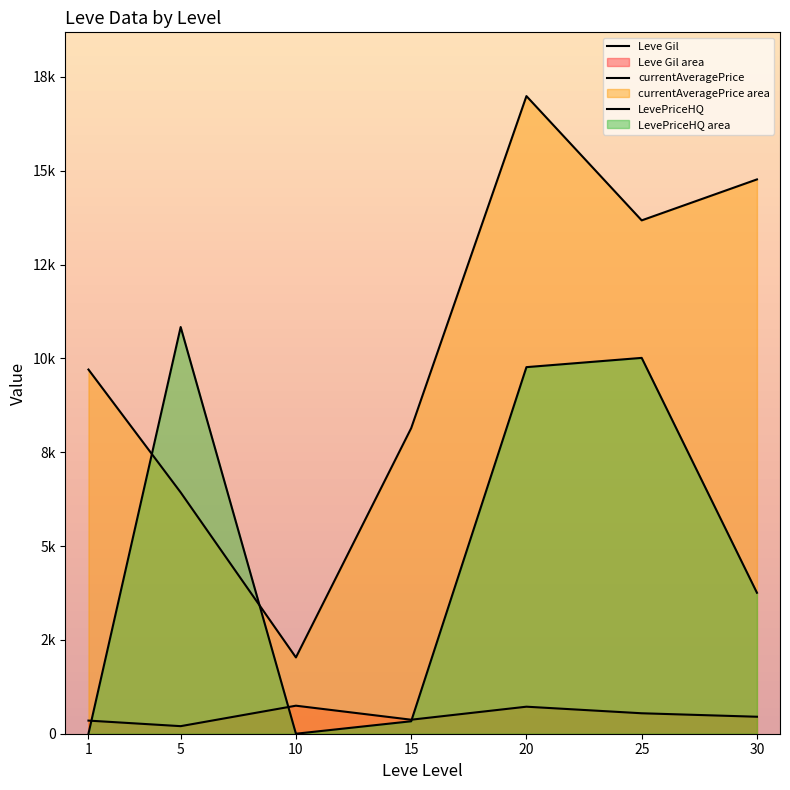

Which series ends up on top after the final intersection of LevePriceHQ and currentAveragePrice?

currentAveragePrice